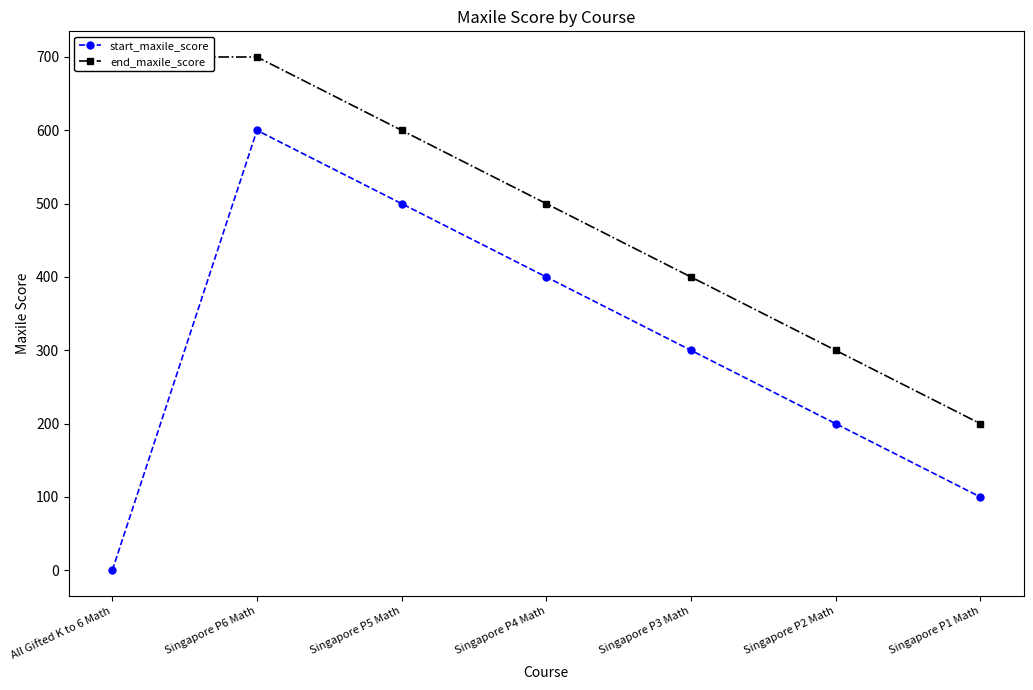

What is the maximum value shown in the chart?

700